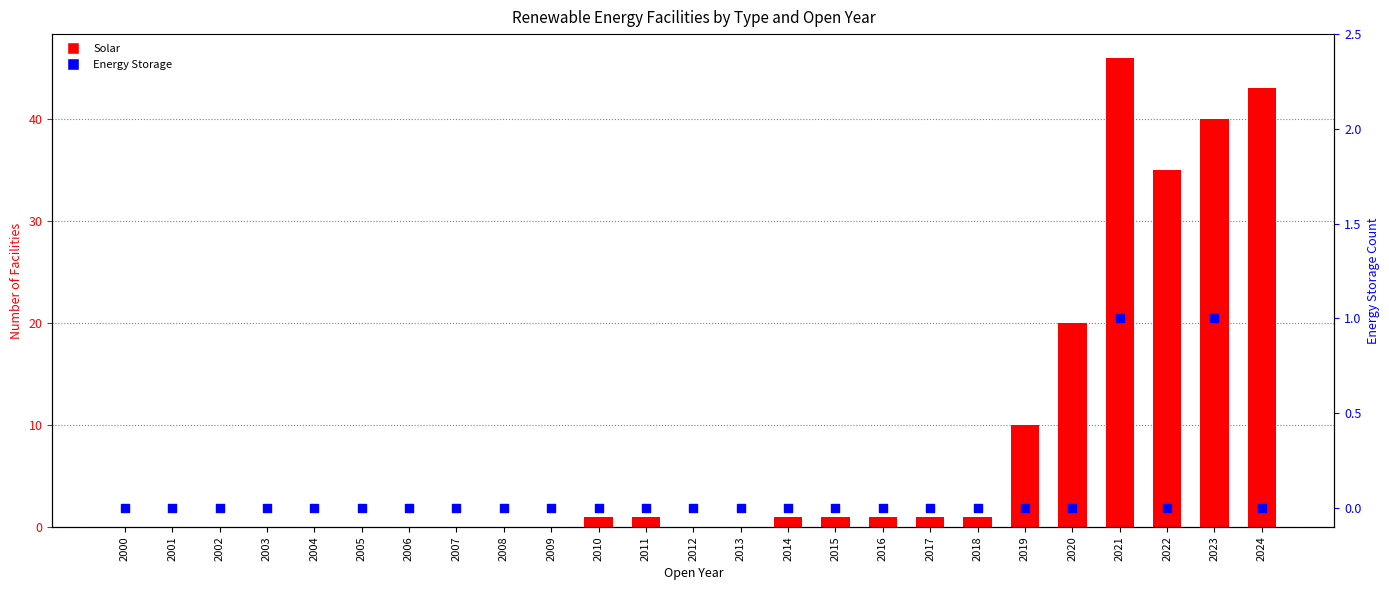

Is the value of Solar at 2004 greater than the value of Energy Storage at 2016?

No